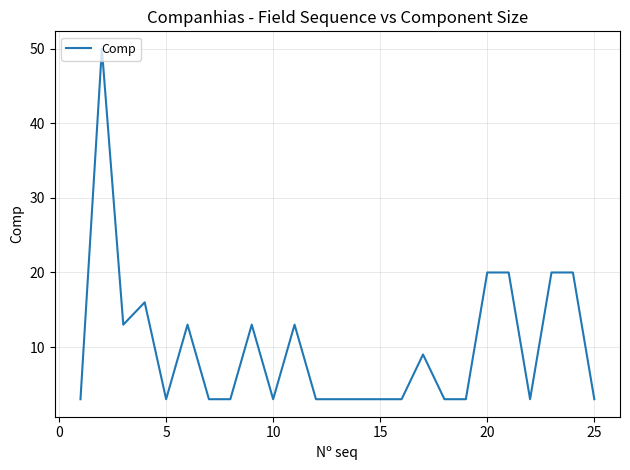

What is the difference between the maximum and minimum values?

47